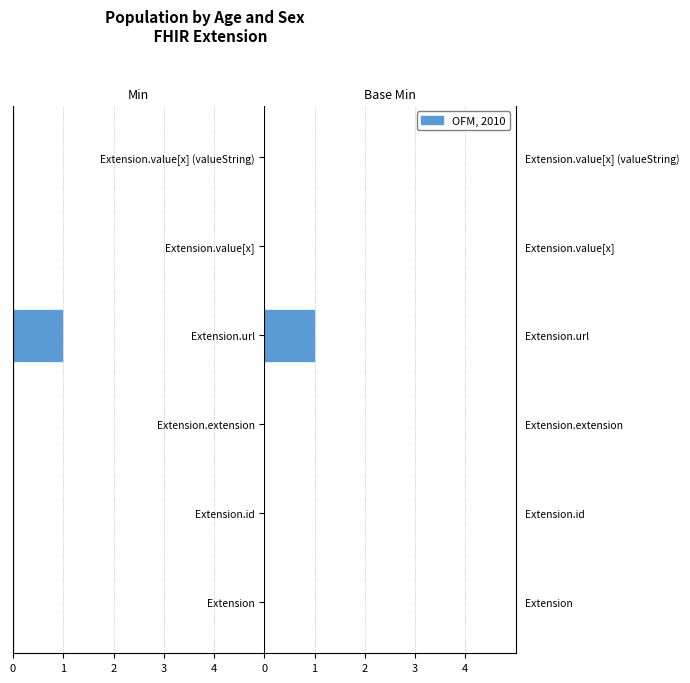

How many Min values are between 0 and 1?

5